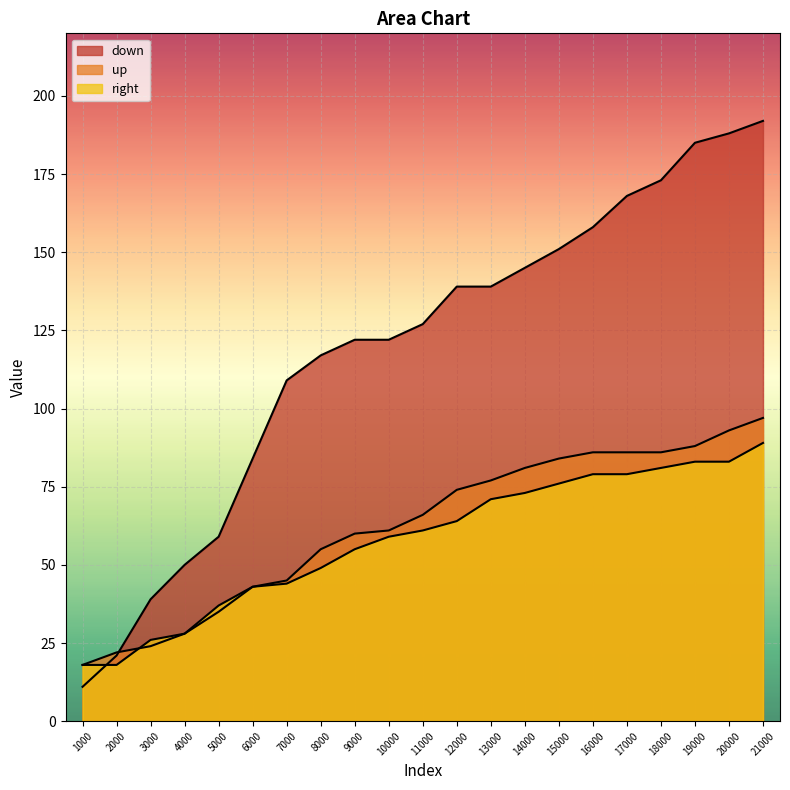

Where is up nearest to the value 57?

8000